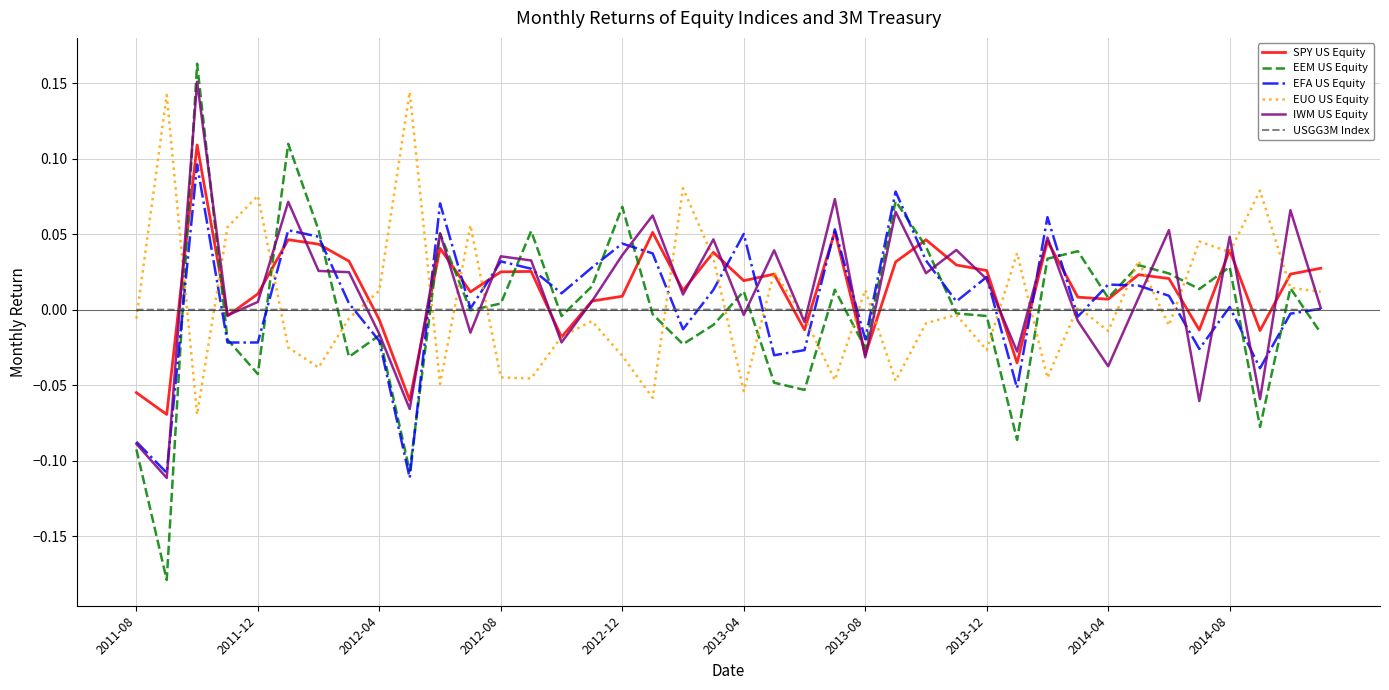

What is the sum of all IWM US Equity values?

0.5